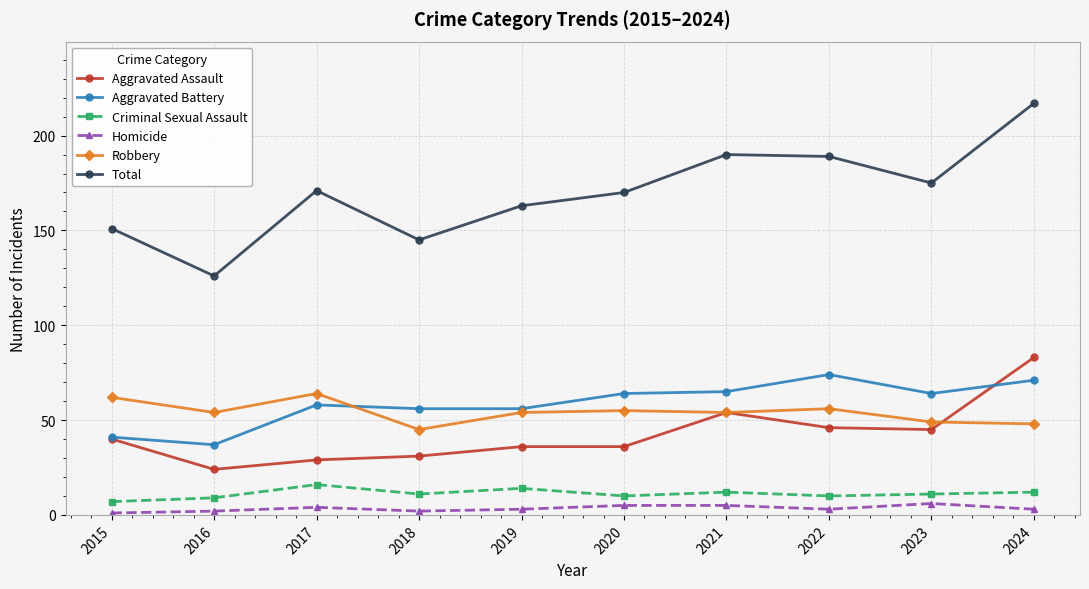

The value of Aggravated Battery at 2020 is 64. True or false?

True